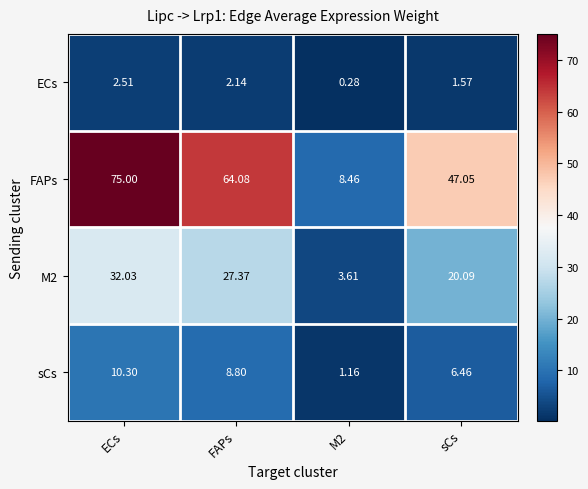

Which category has the highest value in the FAPs series?

ECs